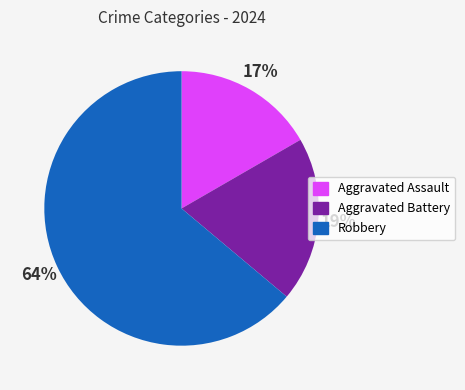

Between Aggravated Assault and Aggravated Battery, which is larger?

Aggravated Battery